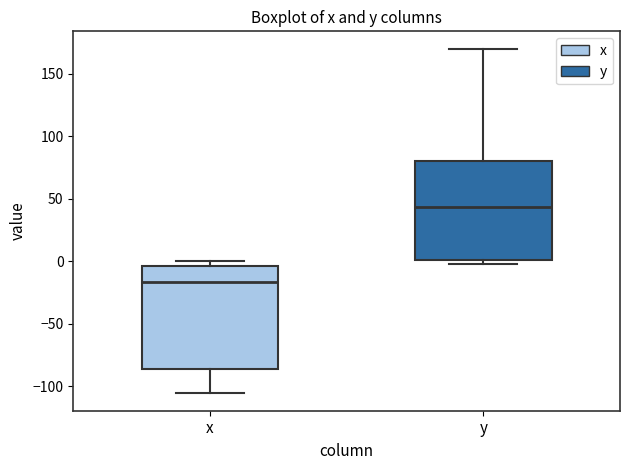

Which box's median line is the lowest?

x